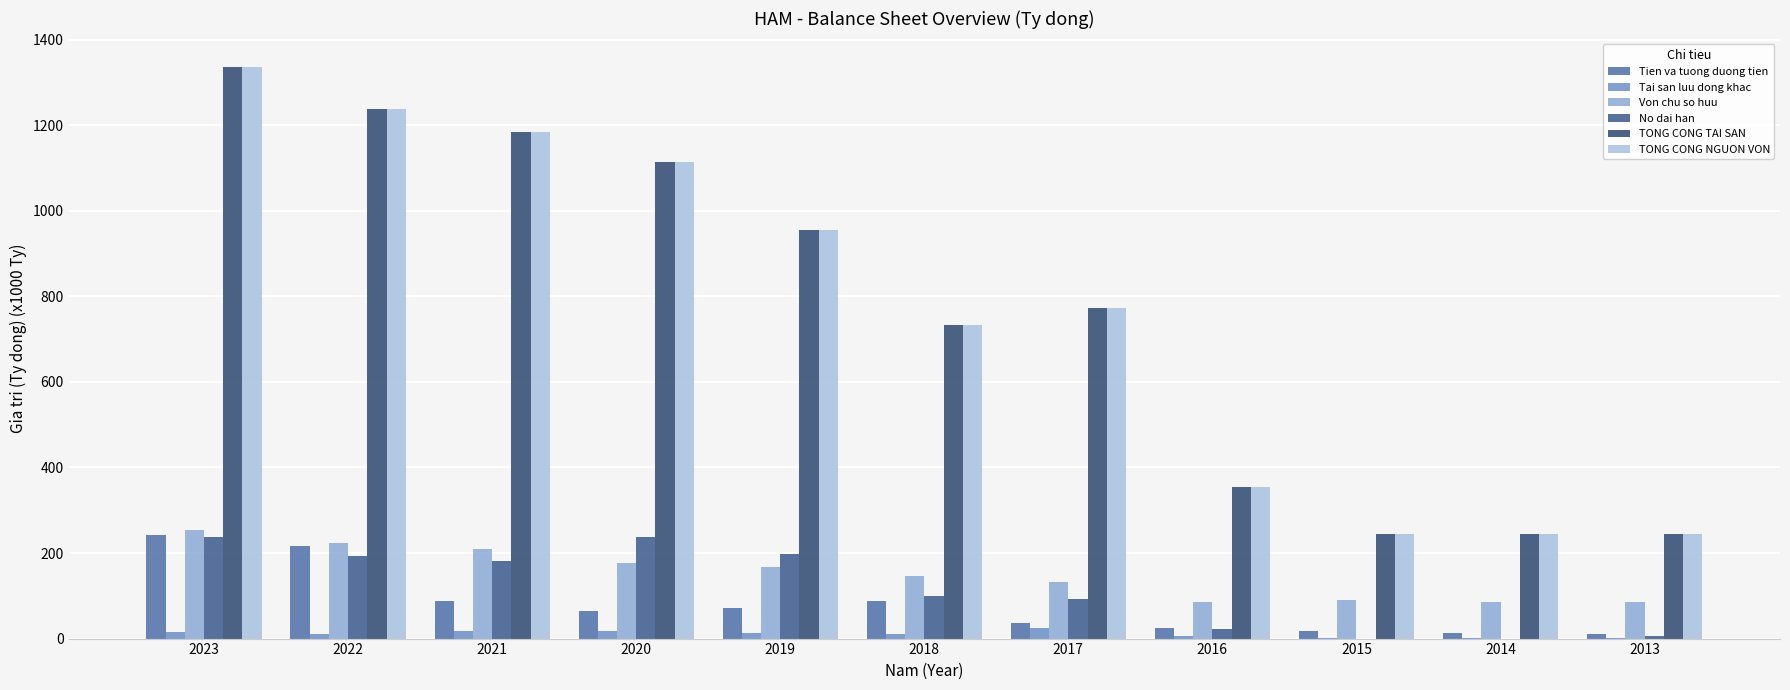

Which series changed the most between 2021 and 2014?

TONG CONG TAI SAN